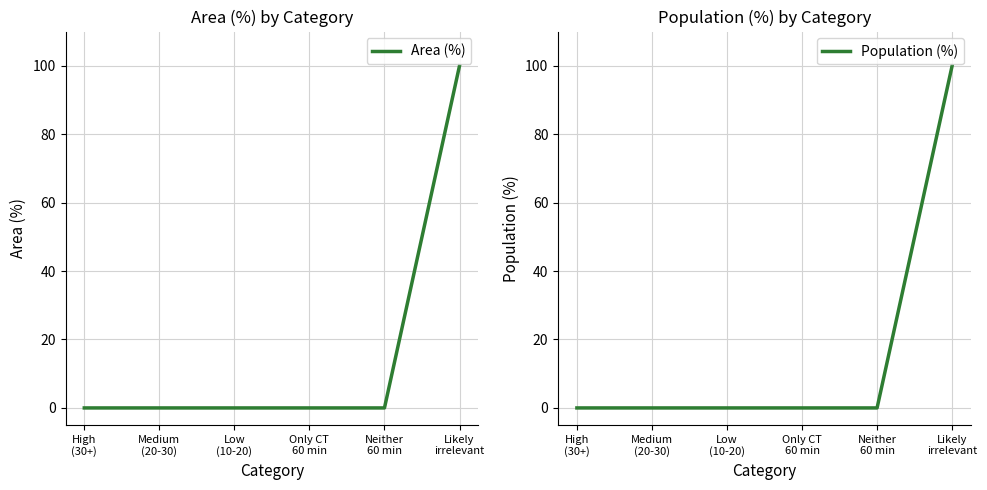

The Population (%) series shows -48 at Medium
(20-30). True or false?

False